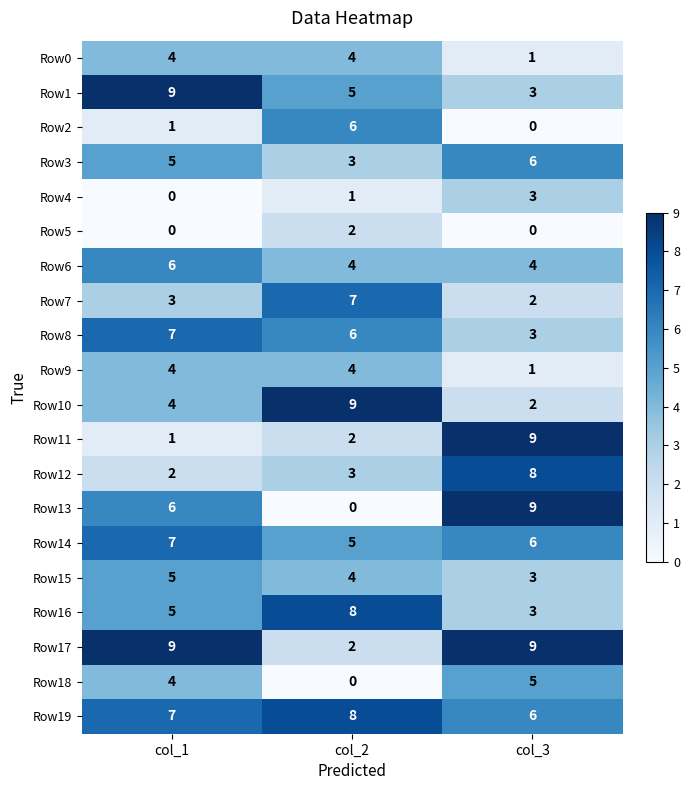

Which series has the largest range (max minus min)?

Row13